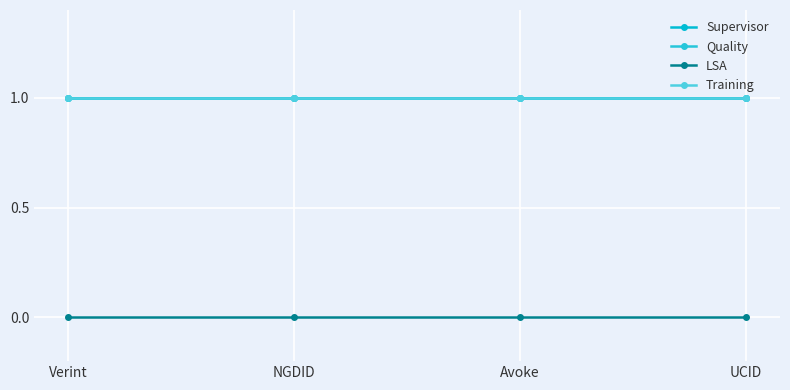

Does the chart have visible grid lines?

Yes